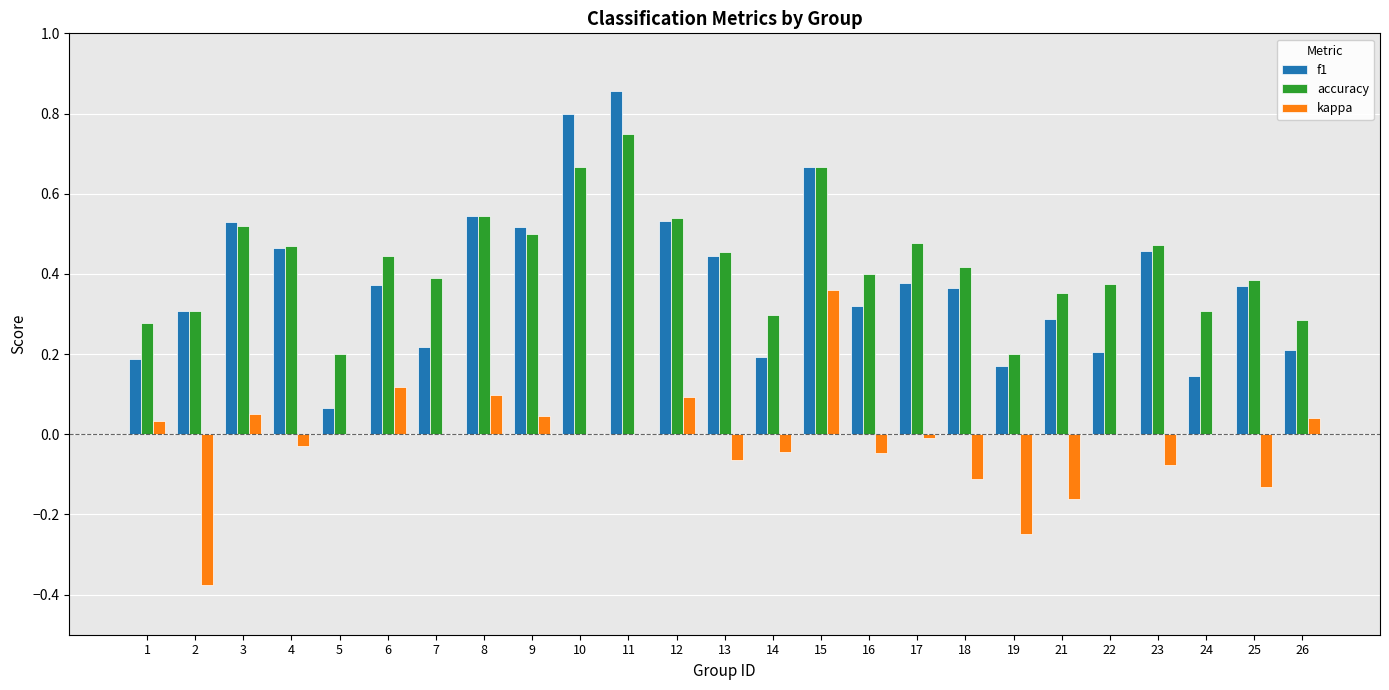

Are the bars horizontal?

No